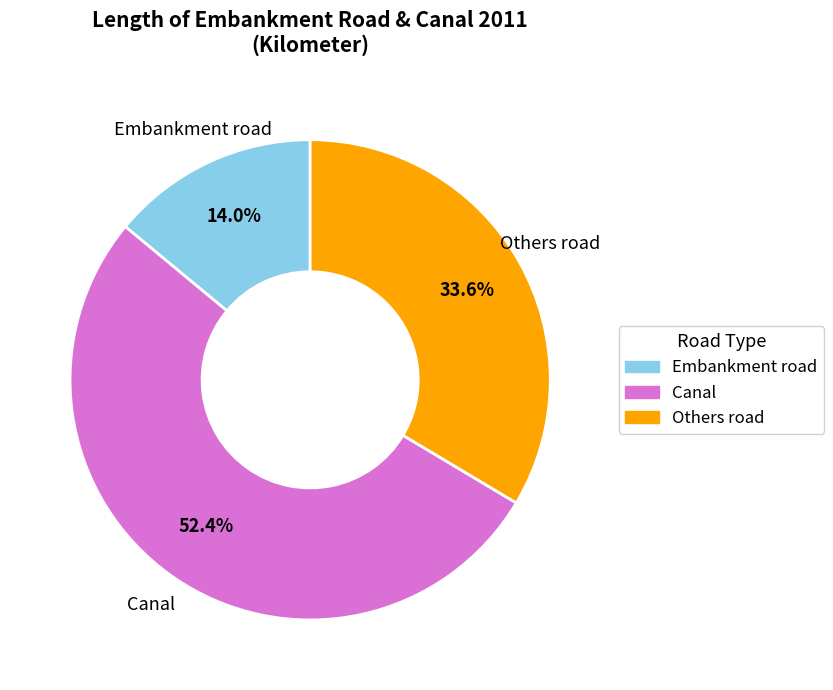

How many segments does this pie chart have?

3